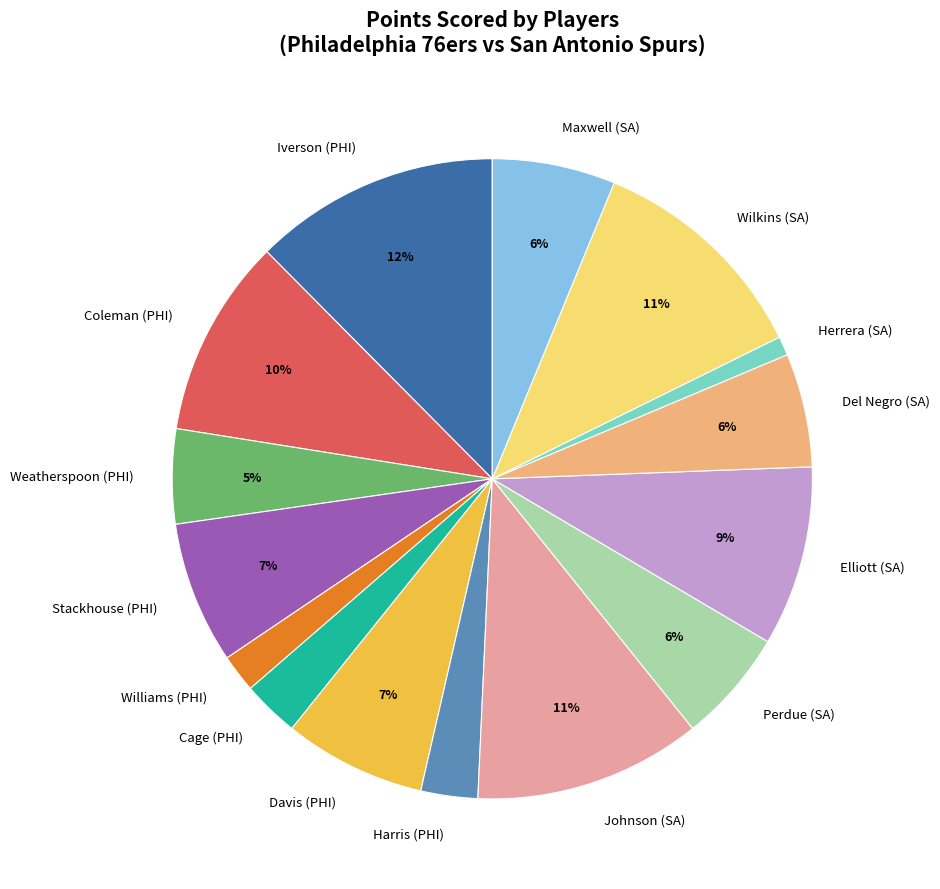

Is there a majority slice in this chart?

No